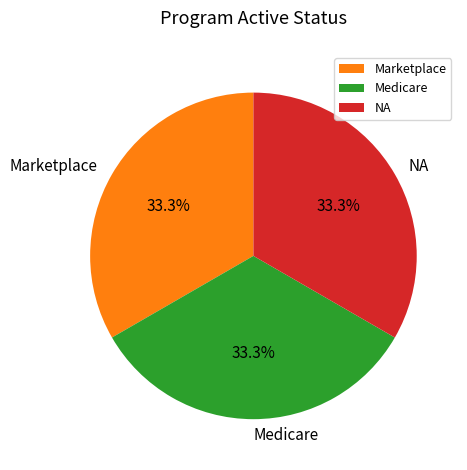

What percentage is the NA slice, to the nearest percent?

33%